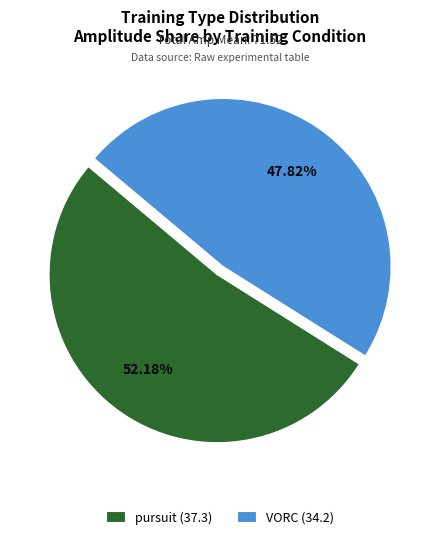

Rank the categories by value from highest to lowest.

pursuit (37.3), VORC (34.2)